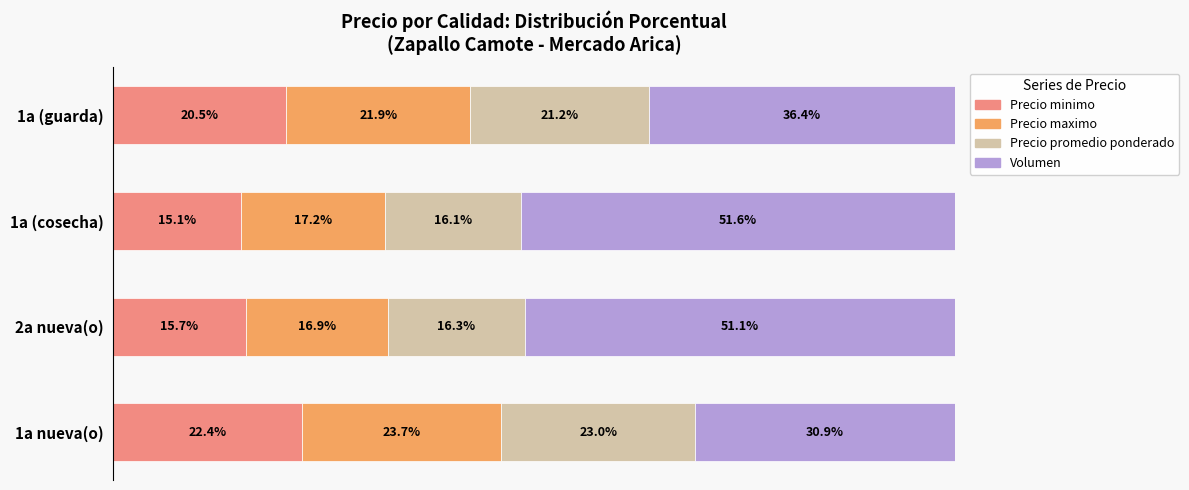

At which label does Precio minimo reach its minimum?

1a (cosecha)